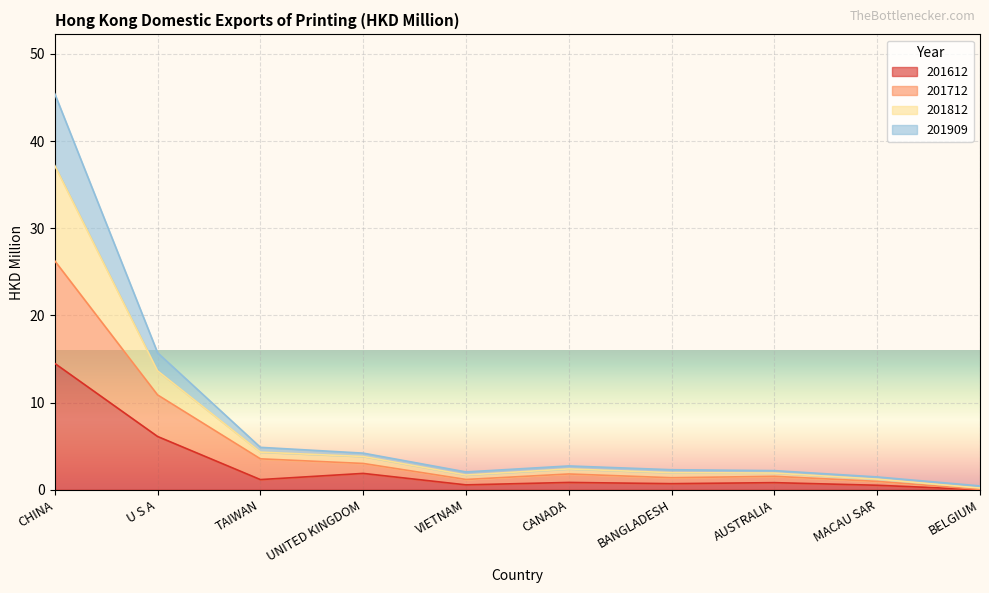

At which label does 201612 reach its peak?

CHINA